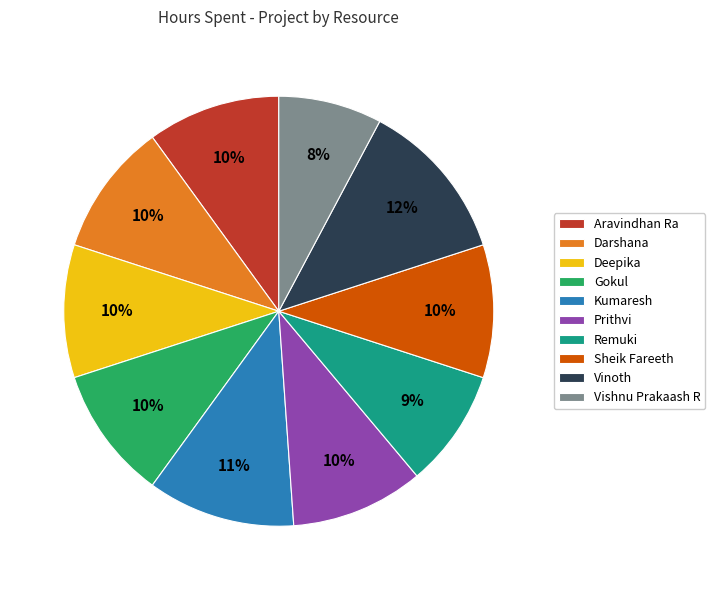

To the nearest percent, what is the difference between the Kumaresh and Sheik Fareeth slice percentages?

1%